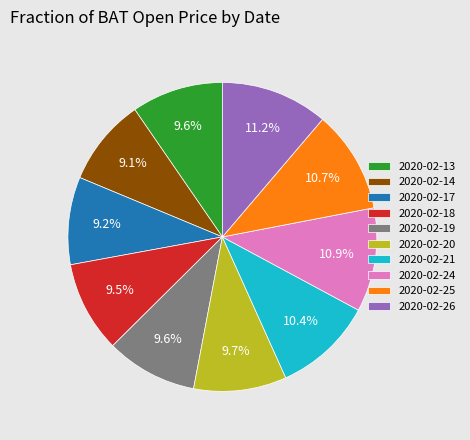

Does any single category account for the majority?

No